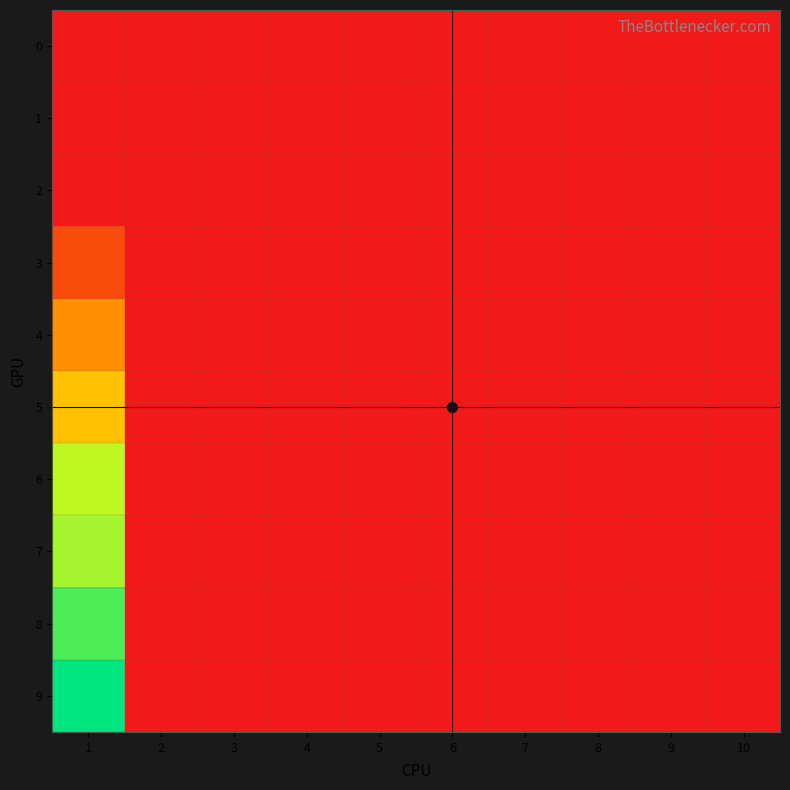

Reading right to left, list all the values displayed in this chart.

0: 10=0.0	9=0.0	8=0.0	7=0.0	6=0.0	5=0.0	4=0.0	3=0.0	2=0.0	1=0.0
1: 10=0.0	9=0.0	8=0.0	7=0.0	6=0.0	5=0.0	4=0.0	3=0.0	2=0.0	1=0.0
2: 10=0.0	9=0.0	8=0.0	7=0.0	6=0.0	5=0.0	4=0.0	3=0.0	2=0.0	1=0.0
3: 10=0.0	9=0.0	8=0.0	7=0.0	6=0.0	5=0.0	4=0.0	3=0.0	2=0.0	1=2.1
4: 10=0.0	9=0.0	8=0.0	7=0.0	6=0.0	5=0.0	4=0.0	3=0.0	2=0.0	1=4.8
5: 10=0.0	9=0.0	8=0.0	7=0.0	6=0.0	5=0.0	4=0.0	3=0.0	2=0.0	1=6.6
6: 10=0.0	9=0.0	8=0.0	7=0.0	6=0.0	5=0.0	4=0.0	3=0.0	2=0.0	1=9.8
7: 10=0.0	9=0.0	8=0.0	7=0.0	6=0.0	5=0.0	4=0.0	3=0.0	2=0.0	1=10.2
8: 10=0.0	9=0.0	8=0.0	7=0.0	6=0.0	5=0.0	4=0.0	3=0.0	2=0.0	1=11.7
9: 10=0.0	9=0.0	8=0.0	7=0.0	6=0.0	5=0.0	4=0.0	3=0.0	2=0.0	1=13.0